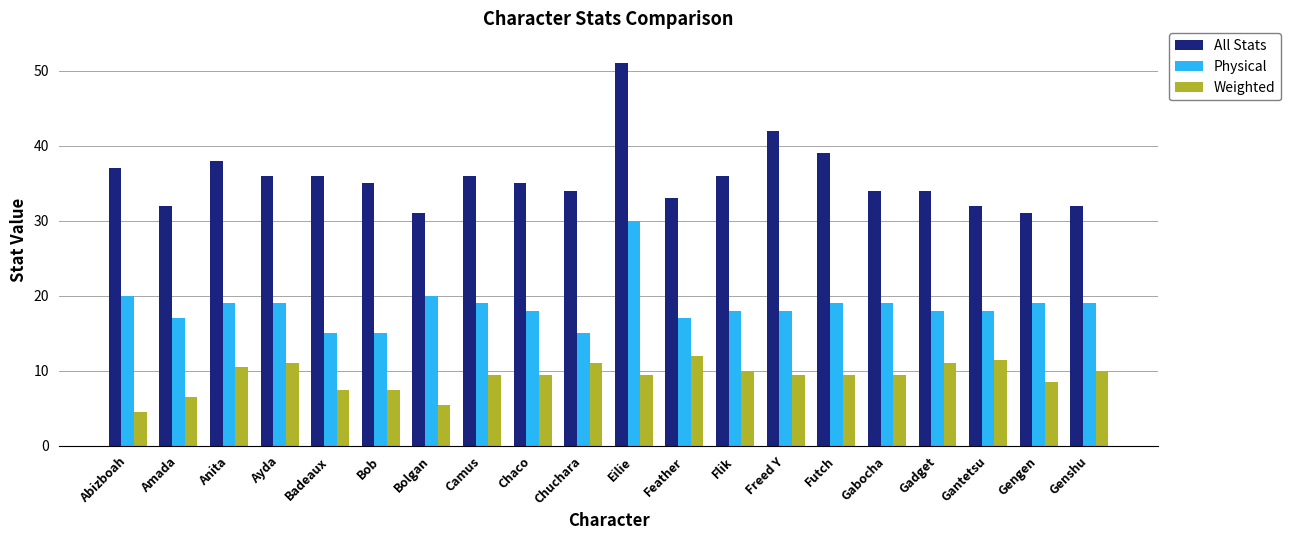

At which label is All Stats closest to 41?

Freed Y